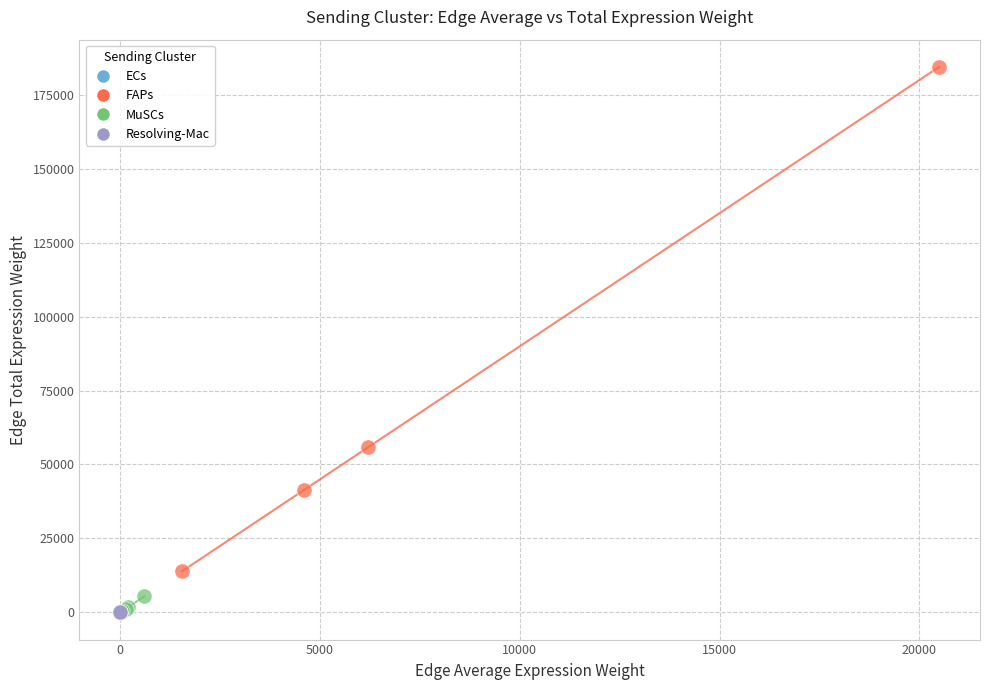

Which series has the widest spread of Y values?

FAPs